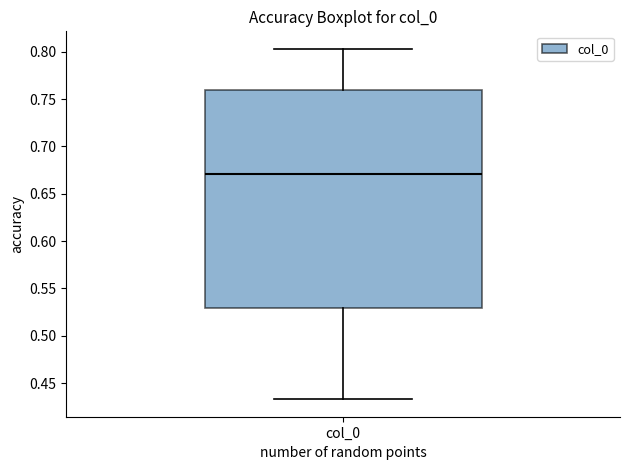

Read this box plot against the y-axis: the position of the median line, the range covered by the box, and the ends of both whiskers. The values are not printed on the chart, so give them approximately, as read against the axis.

median 0.670, box 0.530 to 0.760, whiskers 0.435 to 0.805